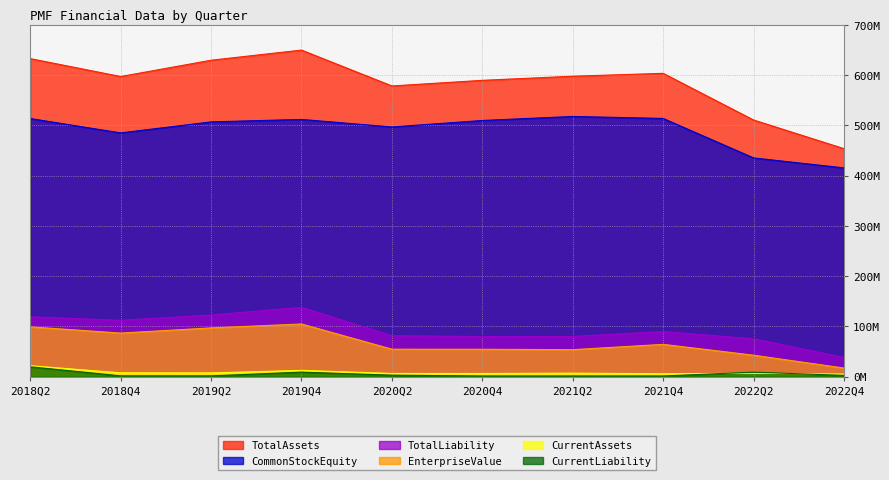

True or false: TotalAssets has a value of 406643669 at 2020Q4.

False